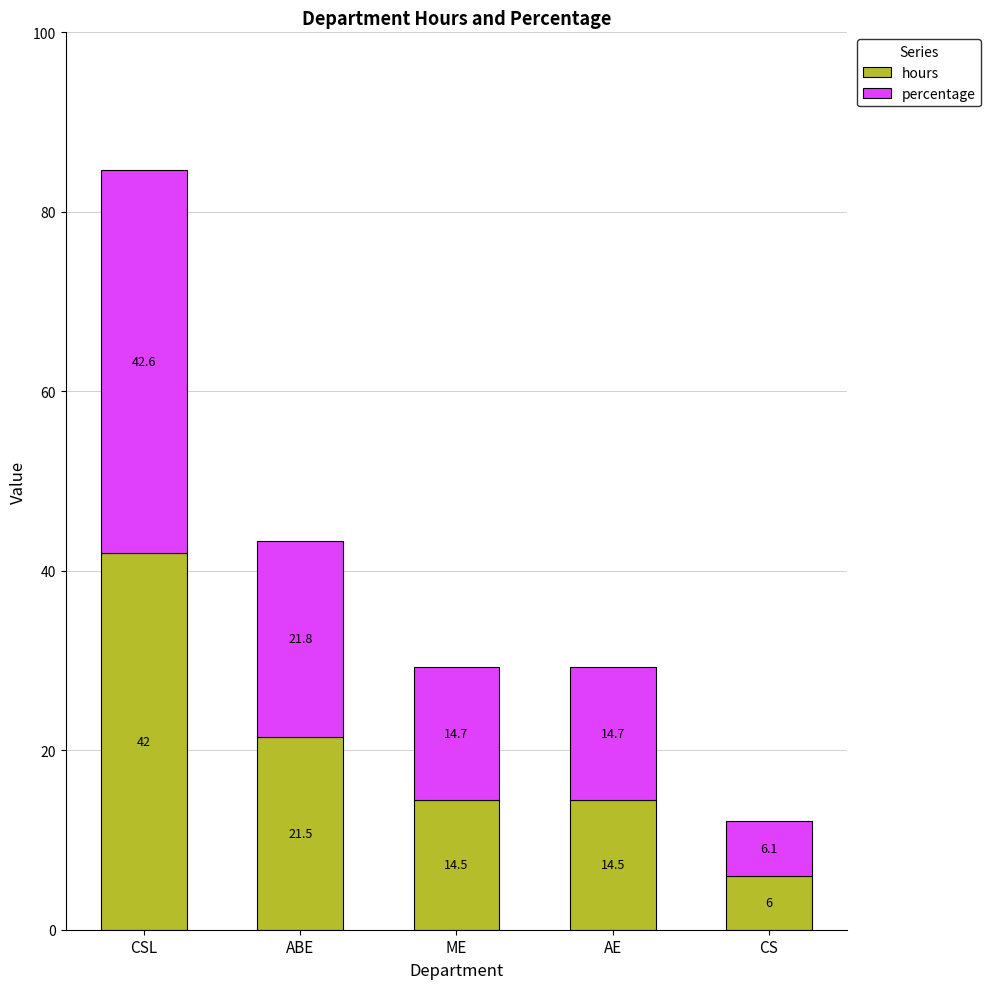

At which label is hours closest to 24?

ABE